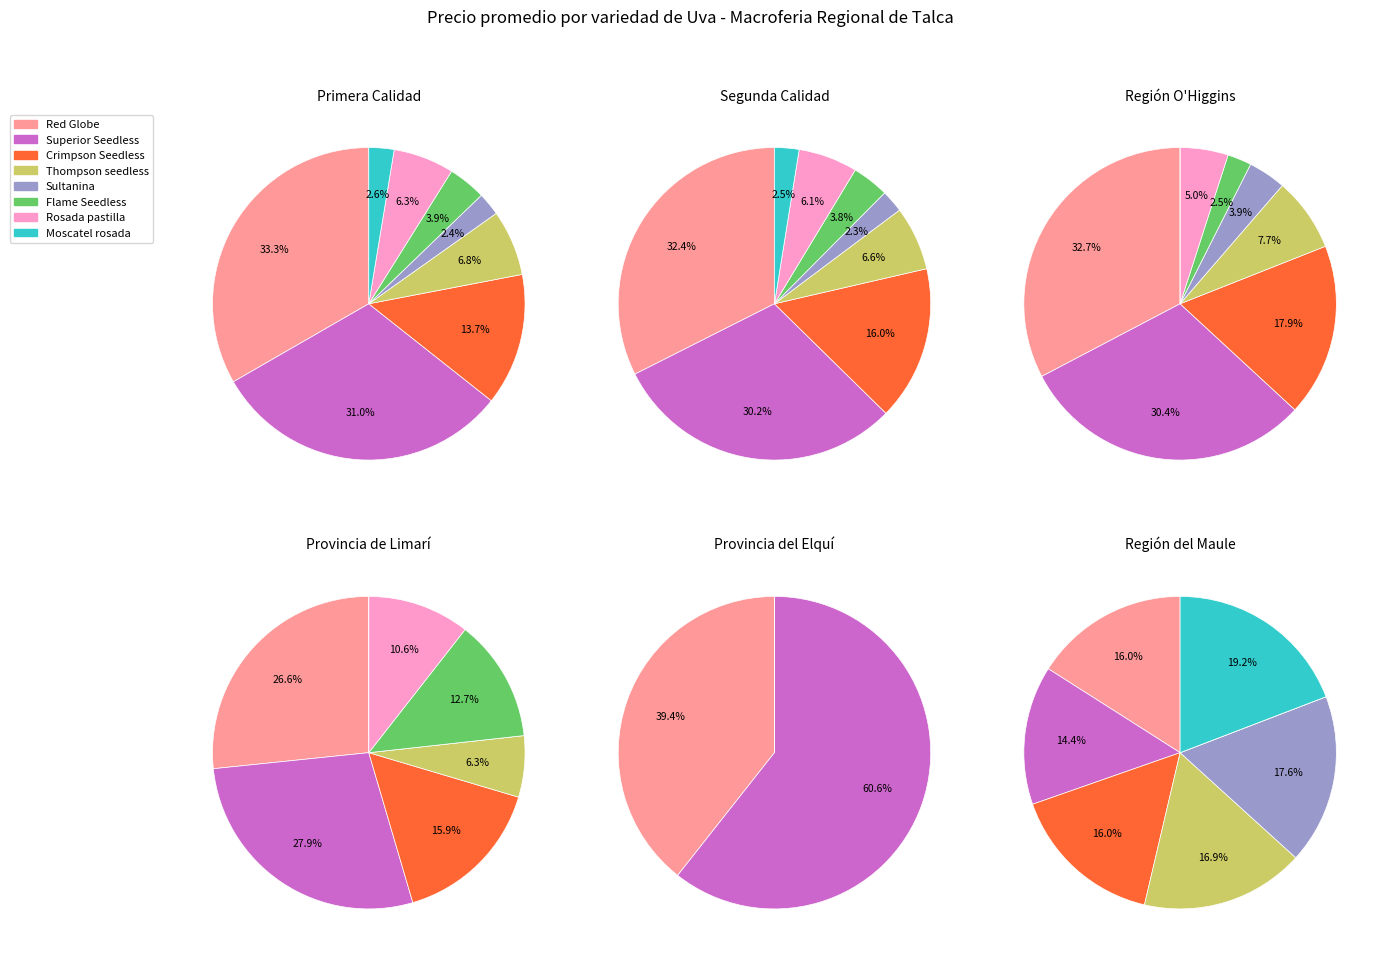

Approximately how many times larger is the value at Flame Seedless compared to Red Globe?

0.1